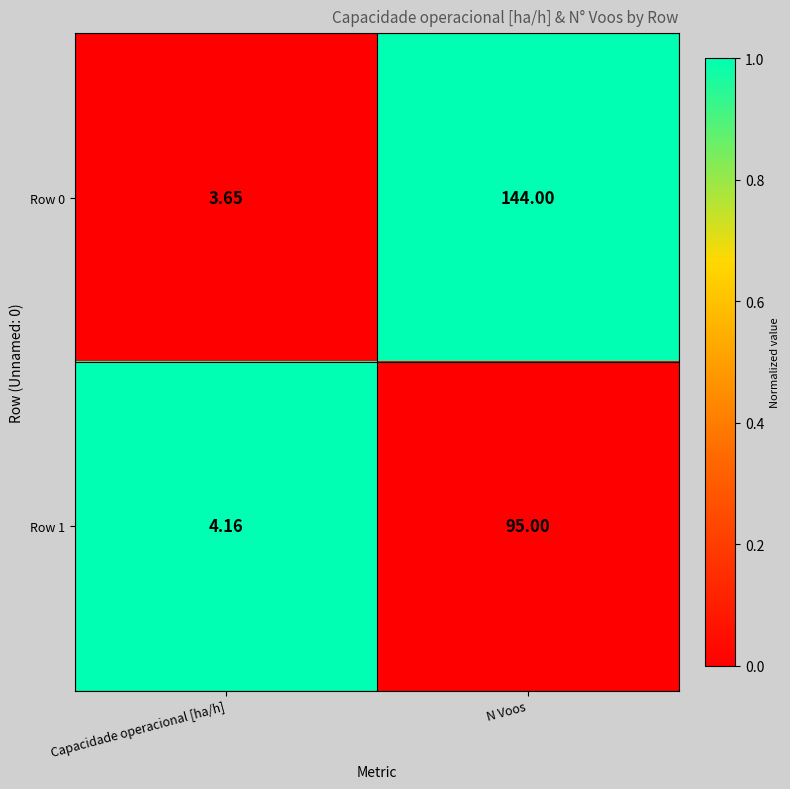

At which label is Row 1 closest to 49?

Capacidade operacional [ha/h]